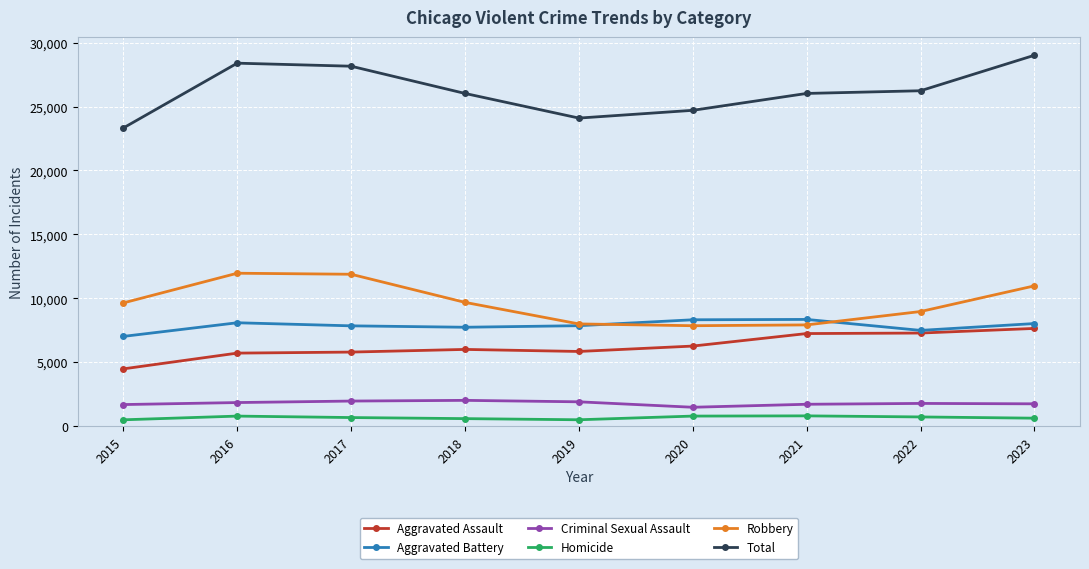

What is the difference between the second highest and second lowest values in the Homicide series?

288